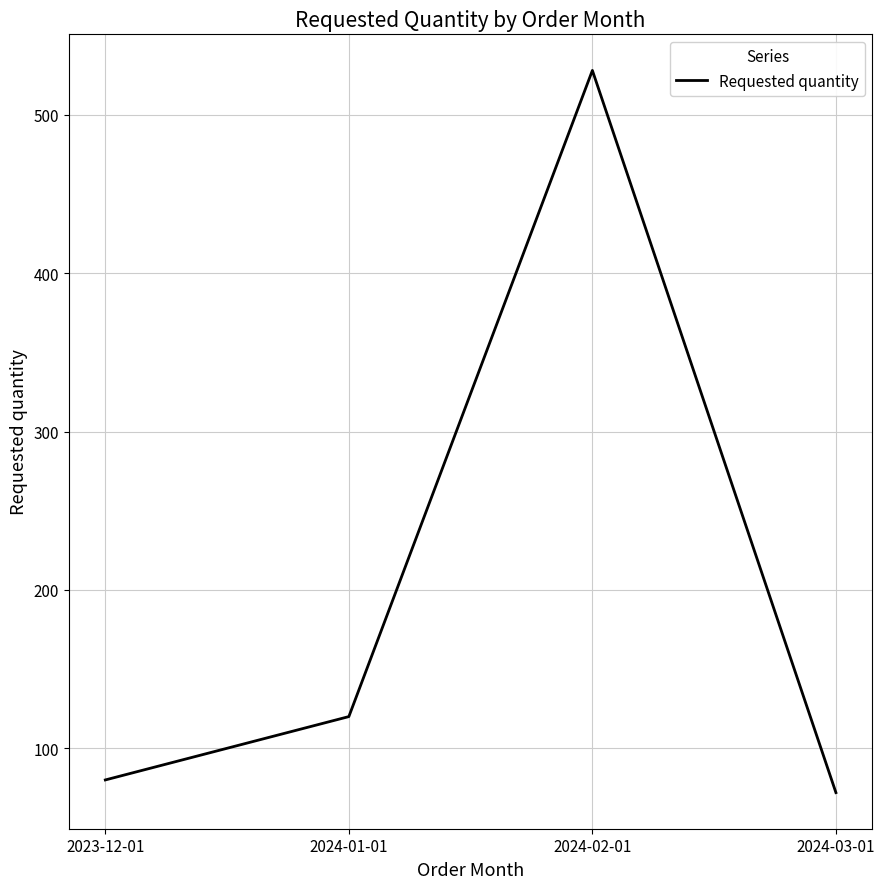

Does the chart have visible grid lines?

Yes